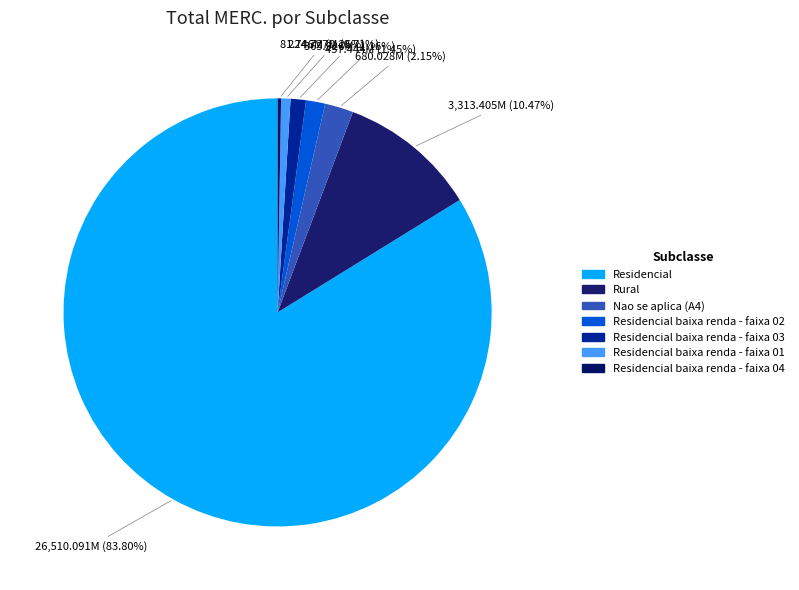

To the nearest percent, what is the difference between the largest and smallest slice percentages?

84%